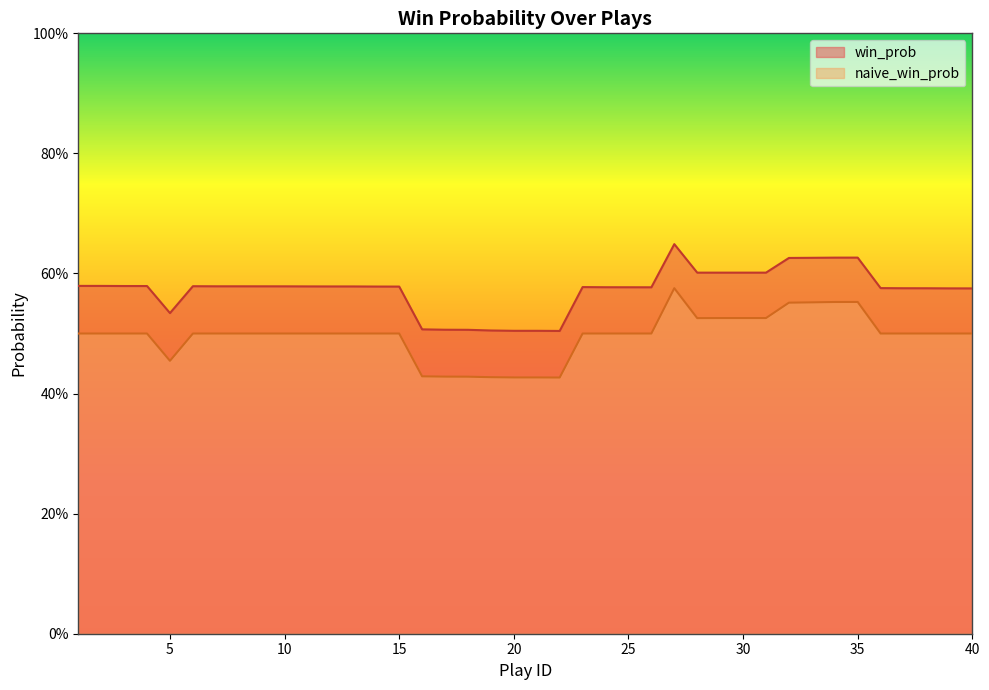

Which category has the highest value in the naive_win_prob series?

27